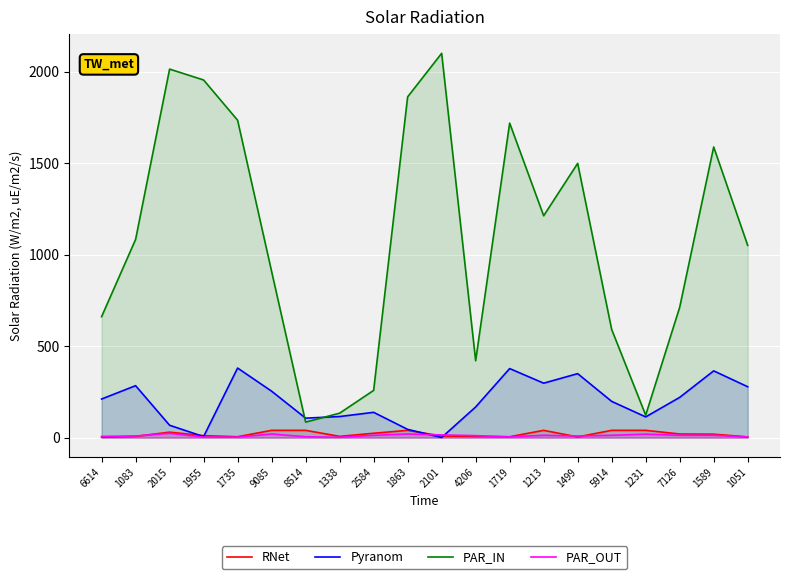

Which has a higher value, 1735 or 1499?

1735